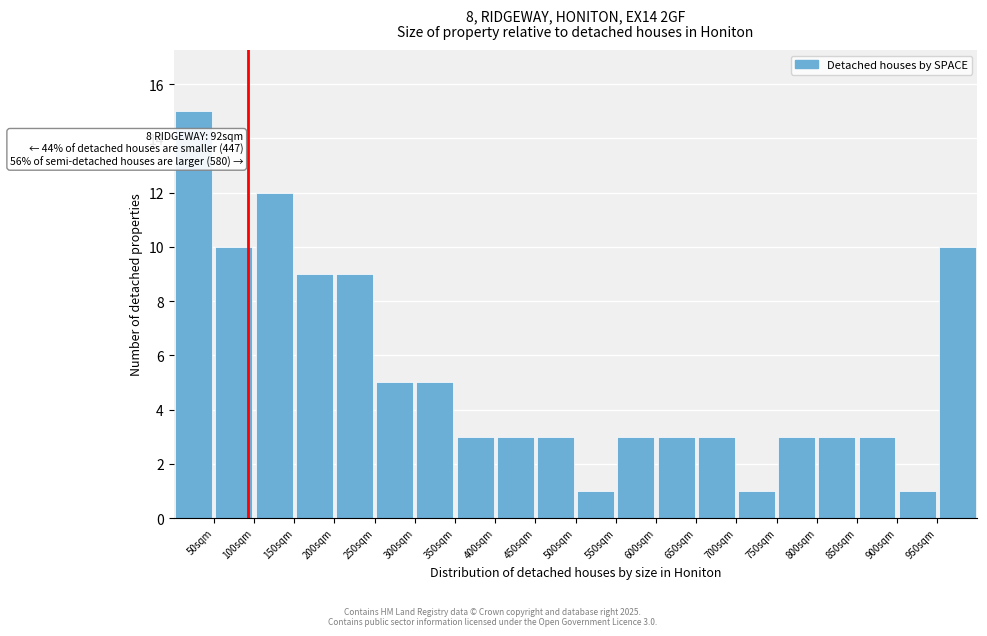

Over which range of the x-axis is the bar tallest?

0 to 50